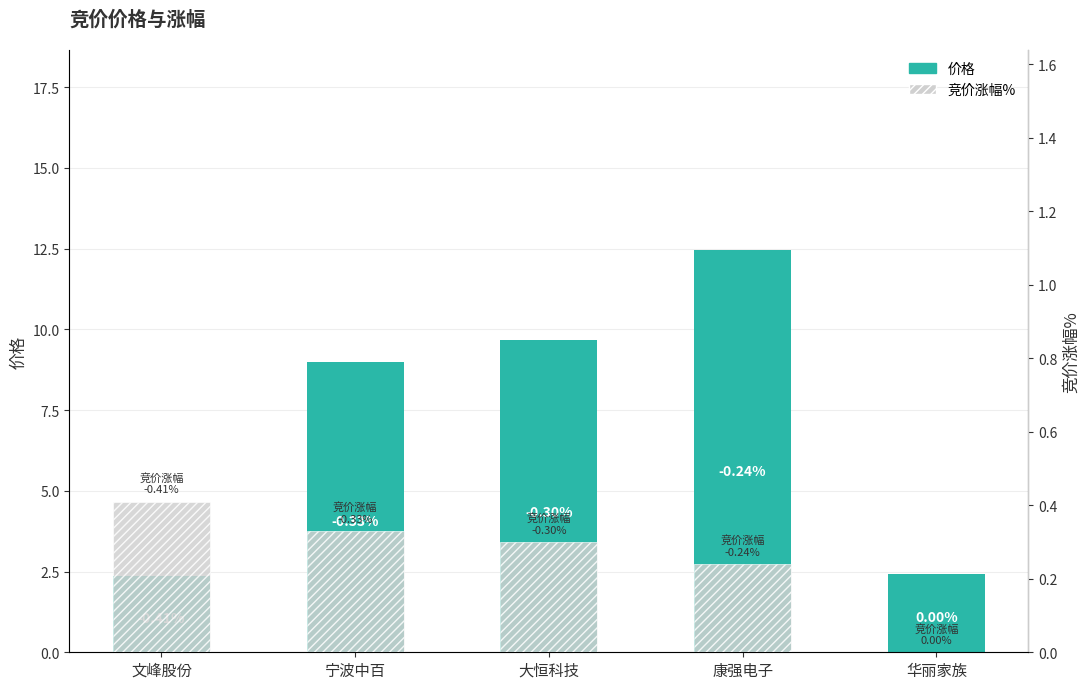

Count the number of data series in this chart.

2